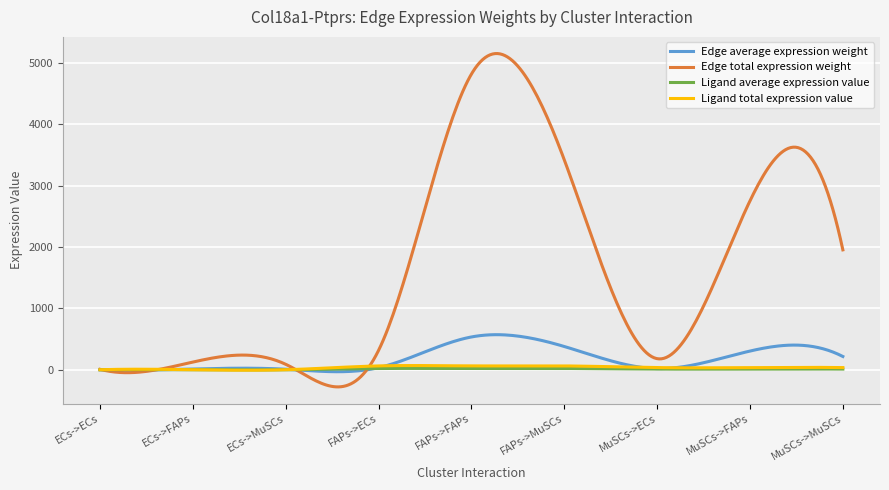

Which series has the largest range (max minus min)?

Edge total expression weight